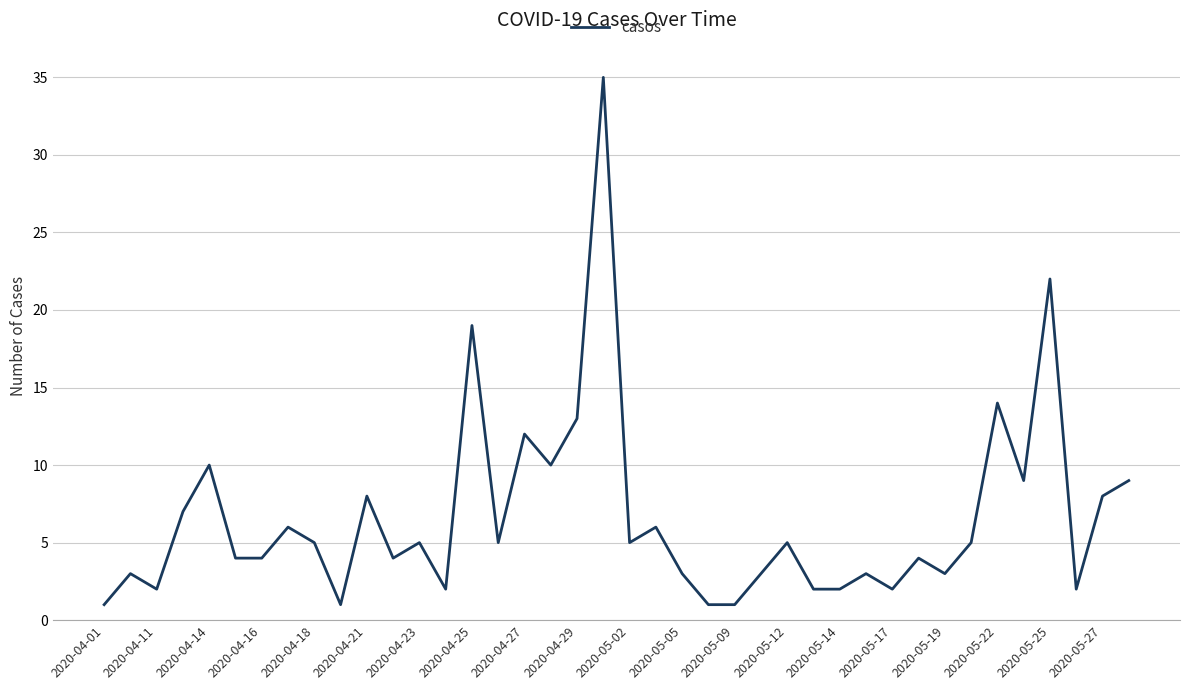

What is the difference between the maximum and minimum values?

34